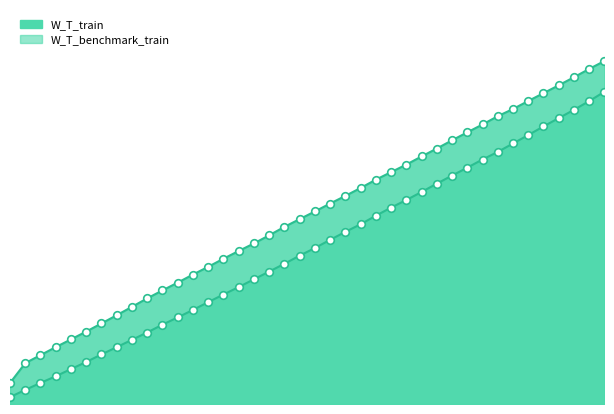

At how many categories does at least one series exceed 0?

40